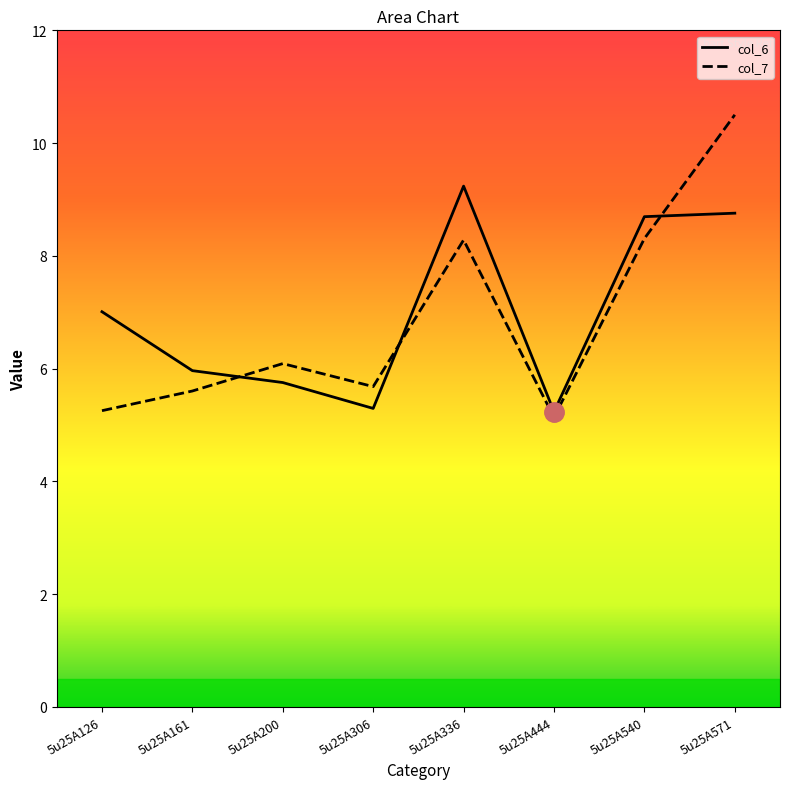

How many interior local valleys does the col_6 series have?

2